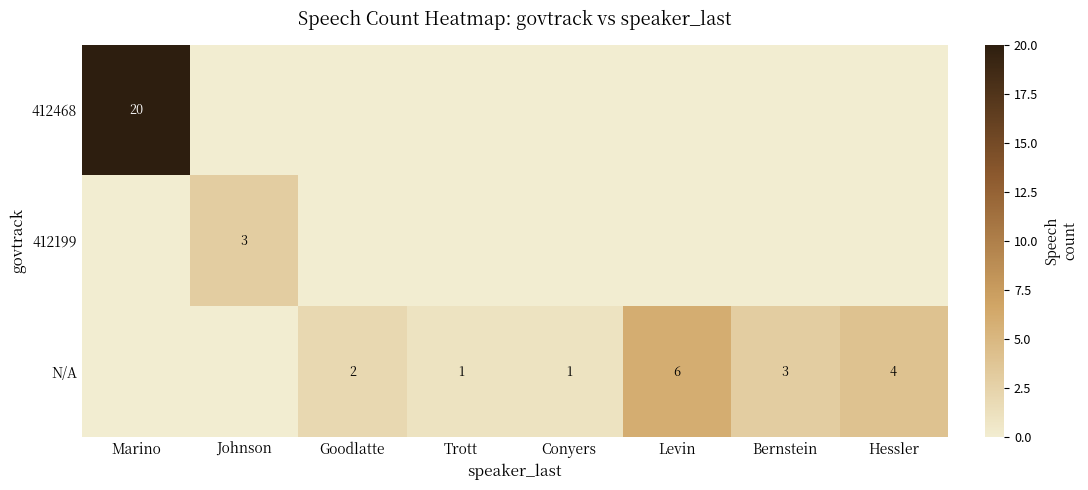

Is it true that N/A equals 2 at Hessler?

False